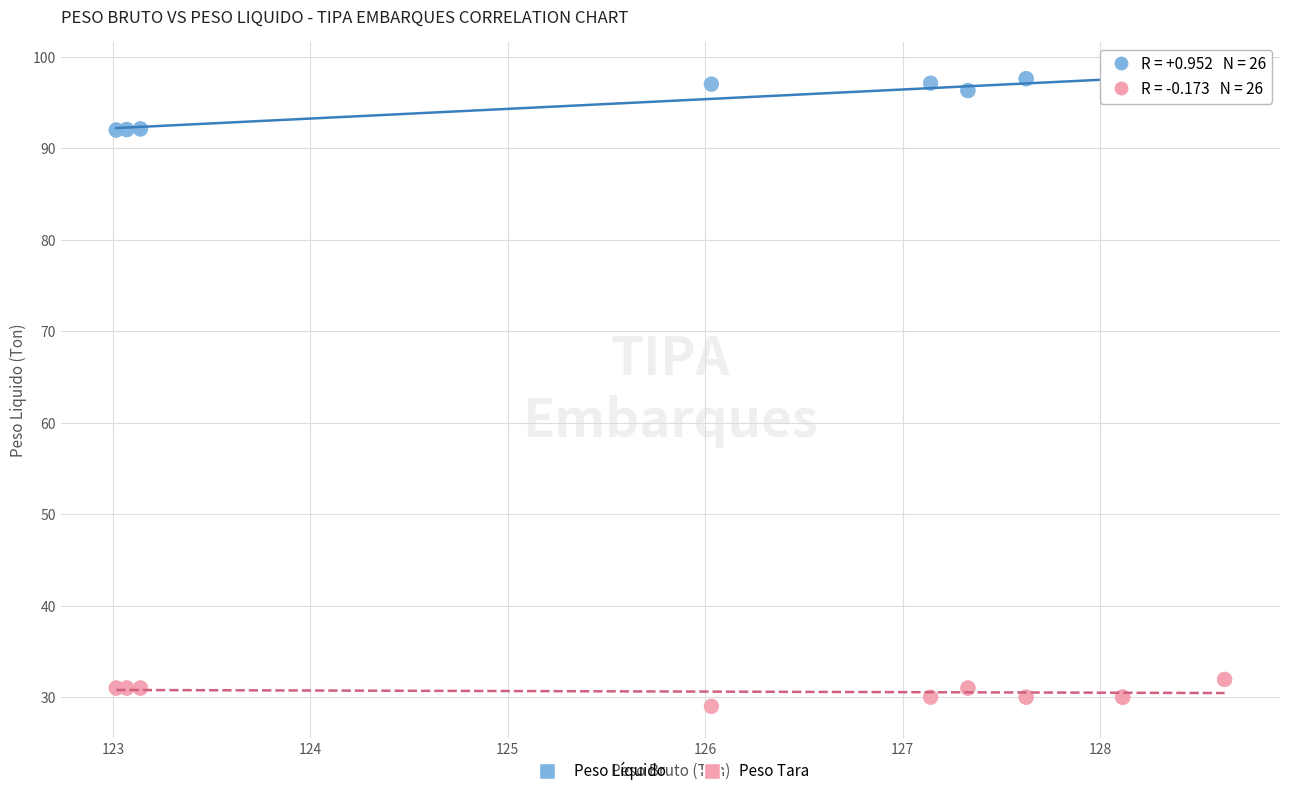

Which series reaches the maximum Y coordinate?

Peso Líquido